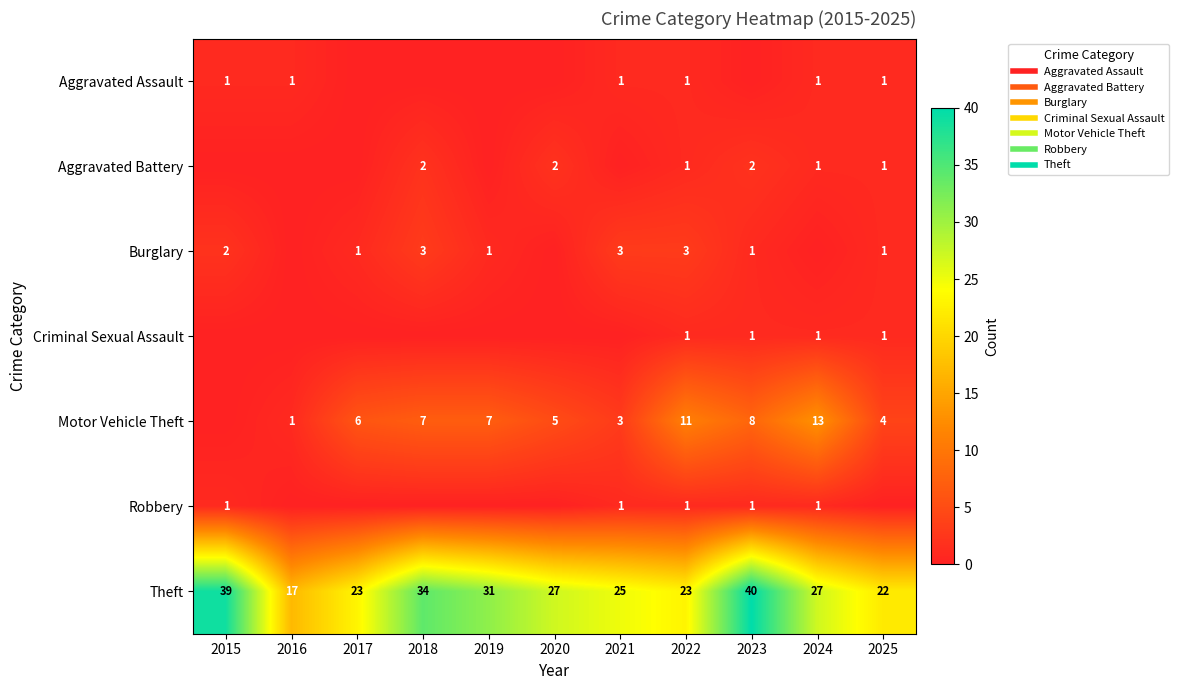

List the series in order of their peak value, highest first.

Theft, Motor Vehicle Theft, Burglary, Aggravated Battery, Aggravated Assault, Criminal Sexual Assault, Robbery